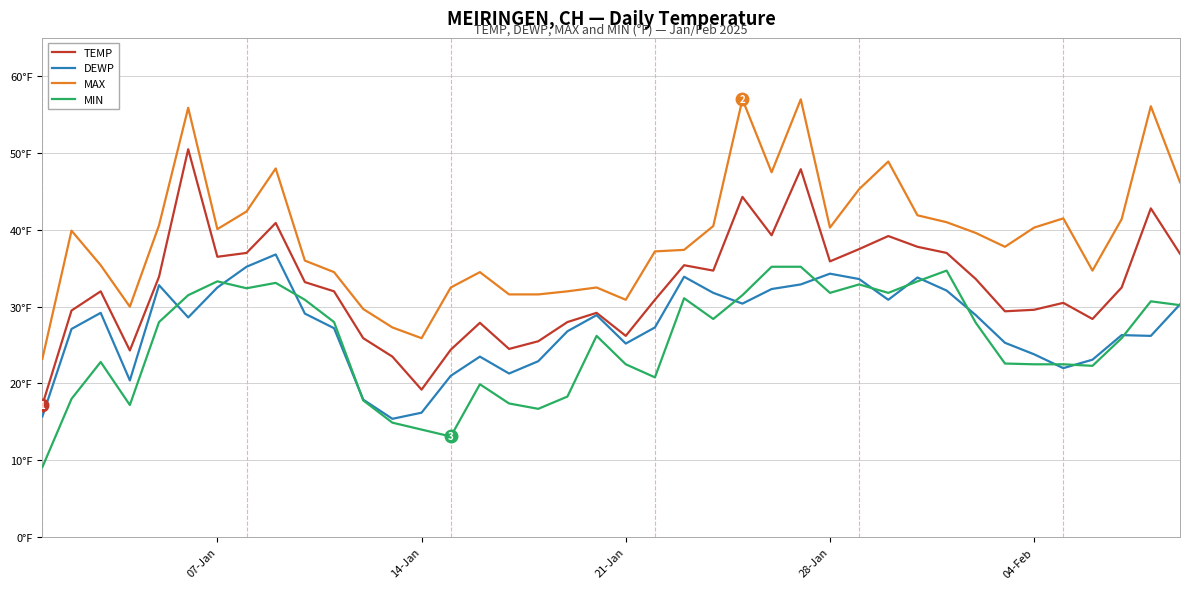

What are all the series names shown in the legend?

TEMP, DEWP, MAX, MIN